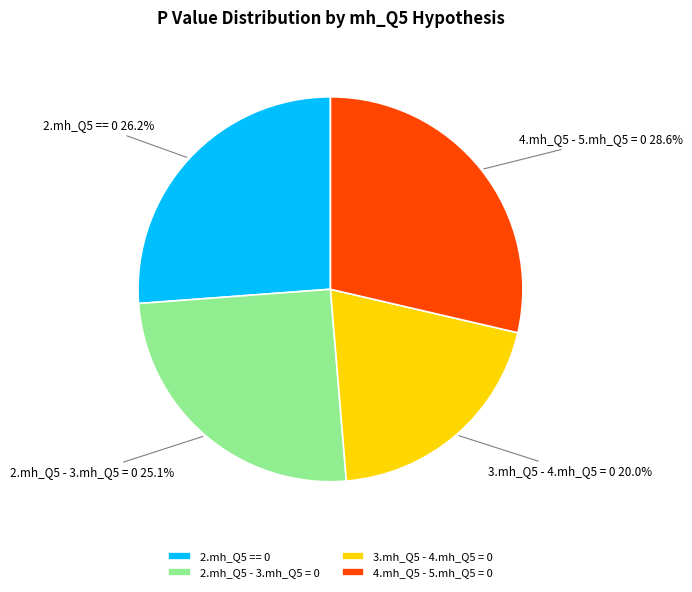

To the nearest percent, what portion does 2.mh_Q5 - 3.mh_Q5 = 0 represent?

25%